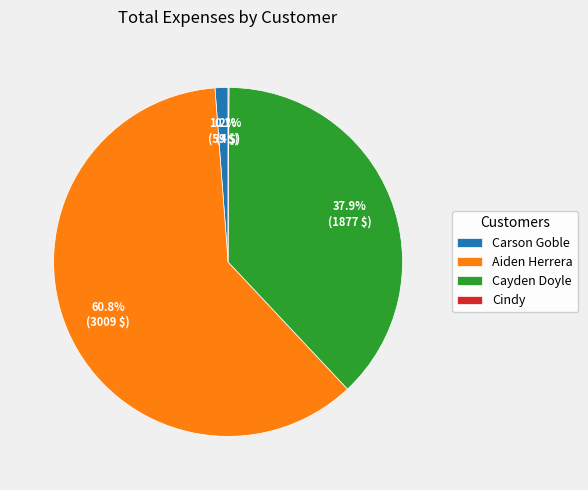

To the nearest percent, what portion does Aiden Herrera represent?

61%